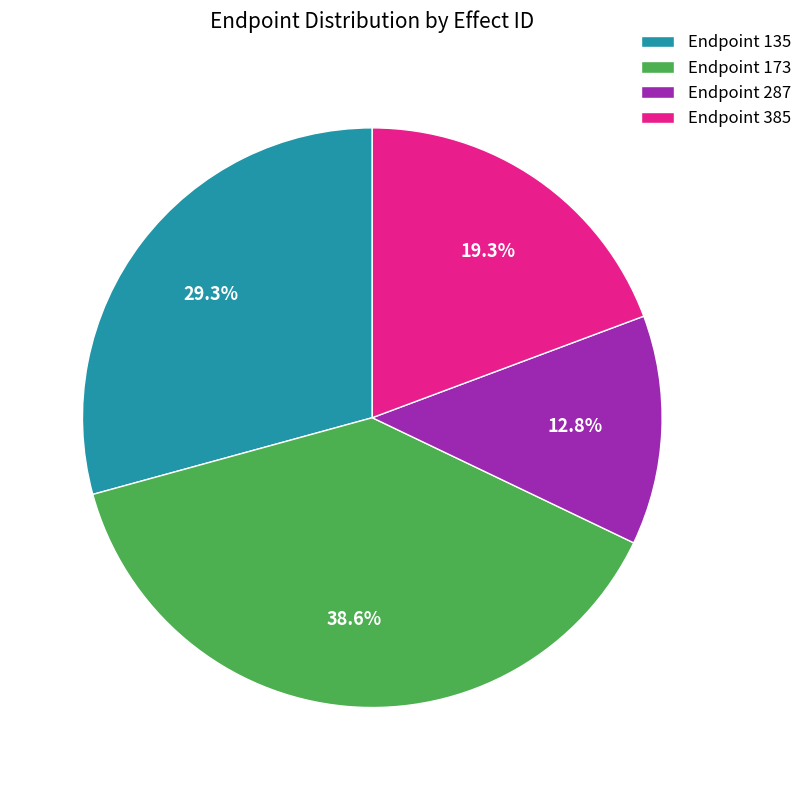

What is the ratio of the value at Endpoint 287 to the value at Endpoint 385?

0.7